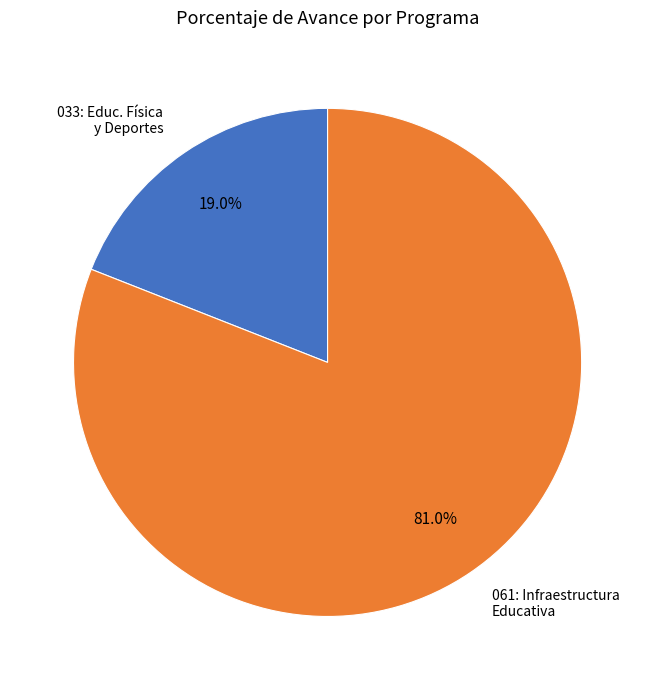

Is there any slice that represents more than half of the pie?

Yes